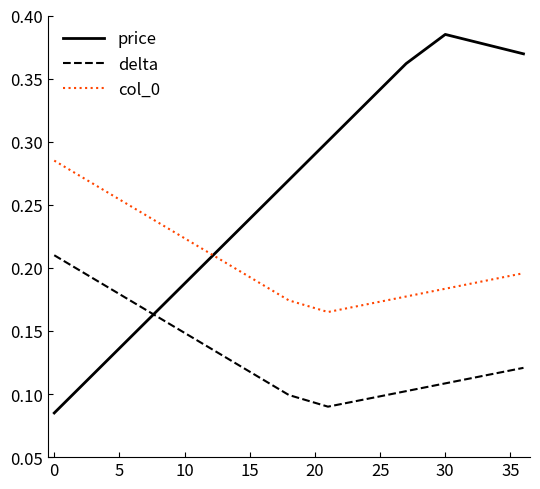

What are all the series names shown in the legend?

price, delta, col_0